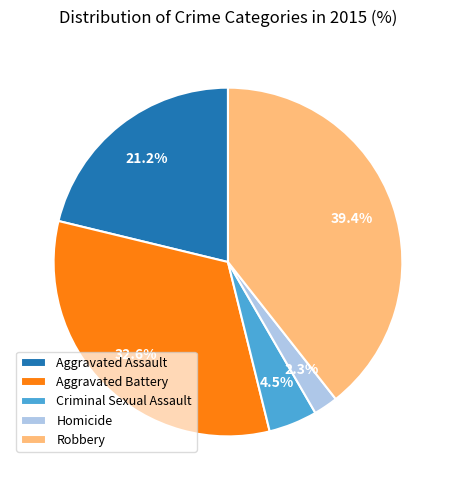

Rank the categories by value from highest to lowest.

Robbery, Aggravated Battery, Aggravated Assault, Criminal Sexual Assault, Homicide